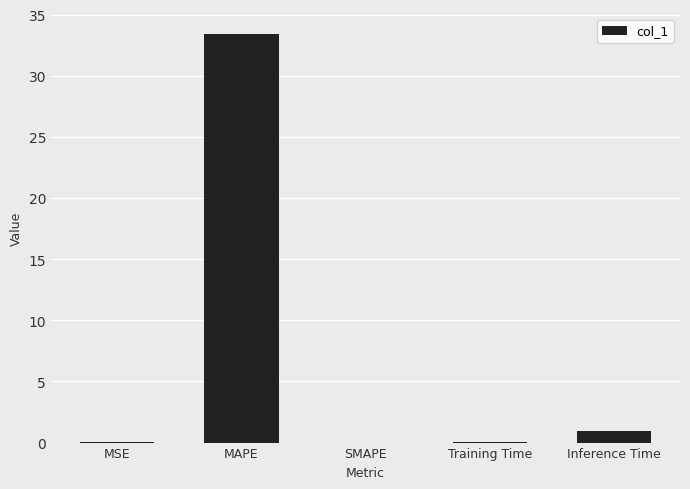

What is the maximum value shown in the chart?

33.4